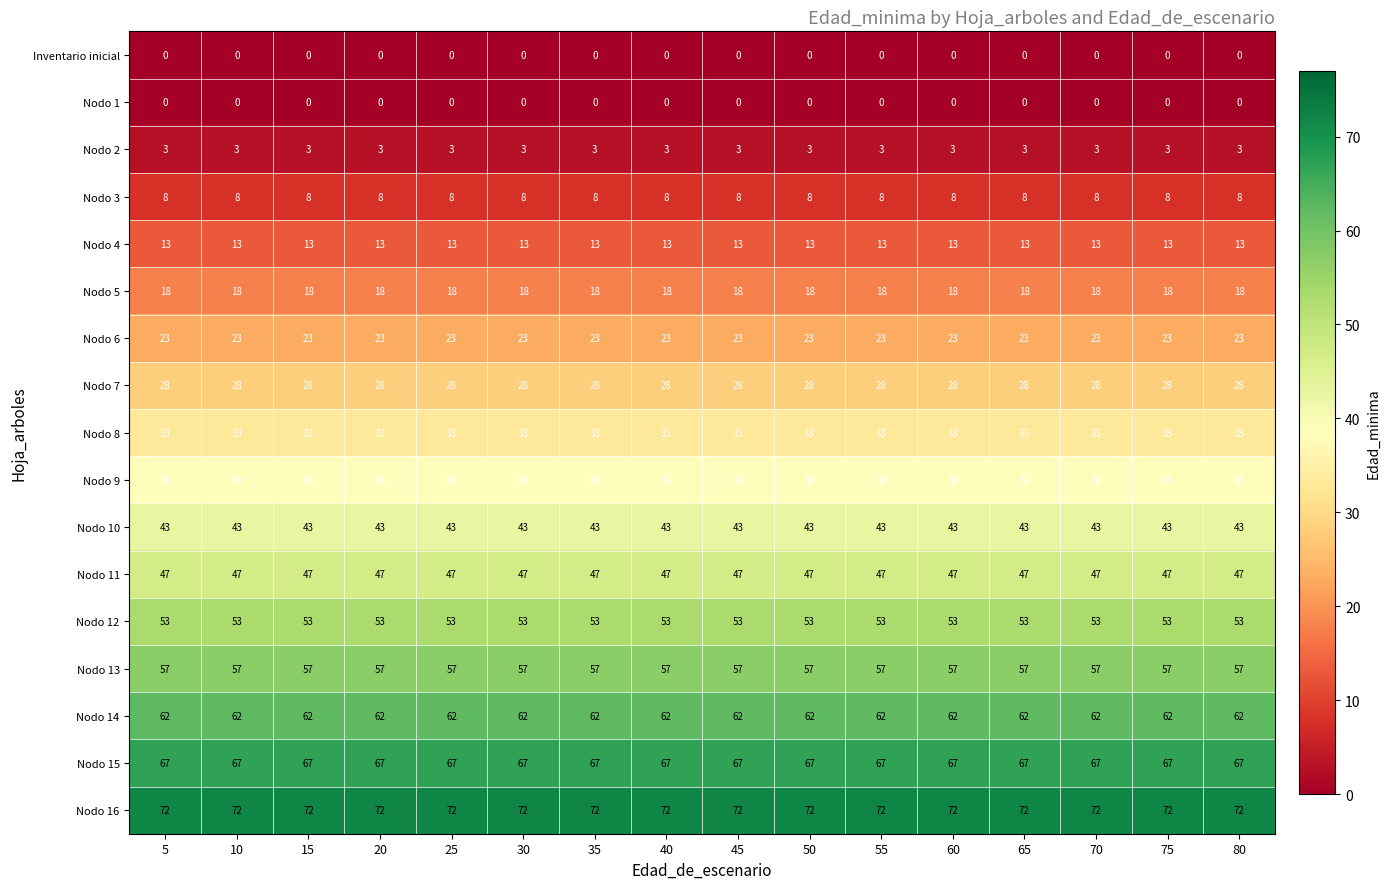

Is the value of Nodo 2 at 20 greater than the value of Nodo 3 at 10?

No